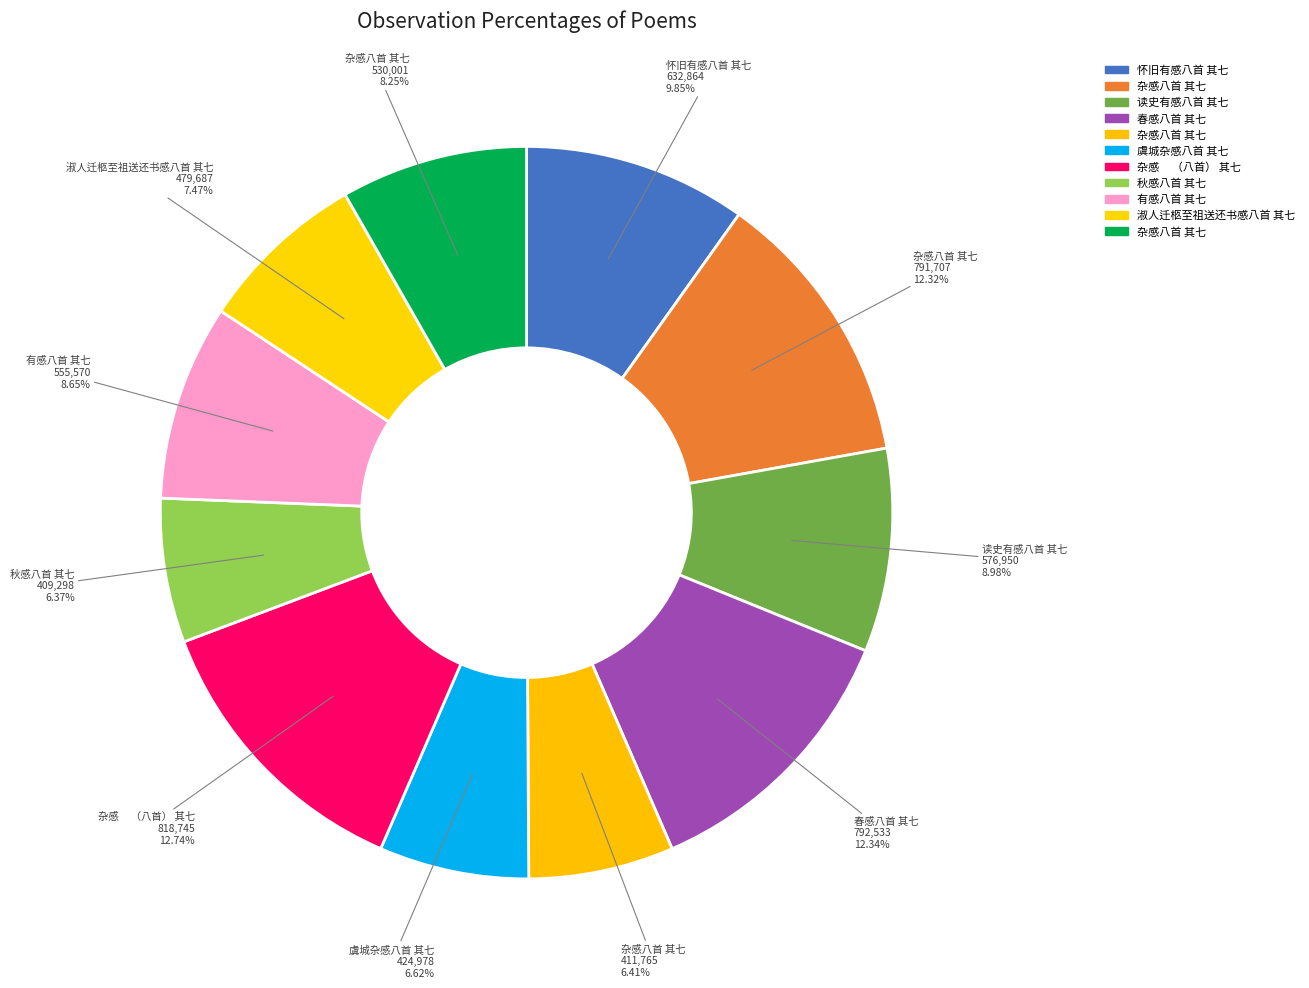

To the nearest percent, what is the average slice percentage?

9%